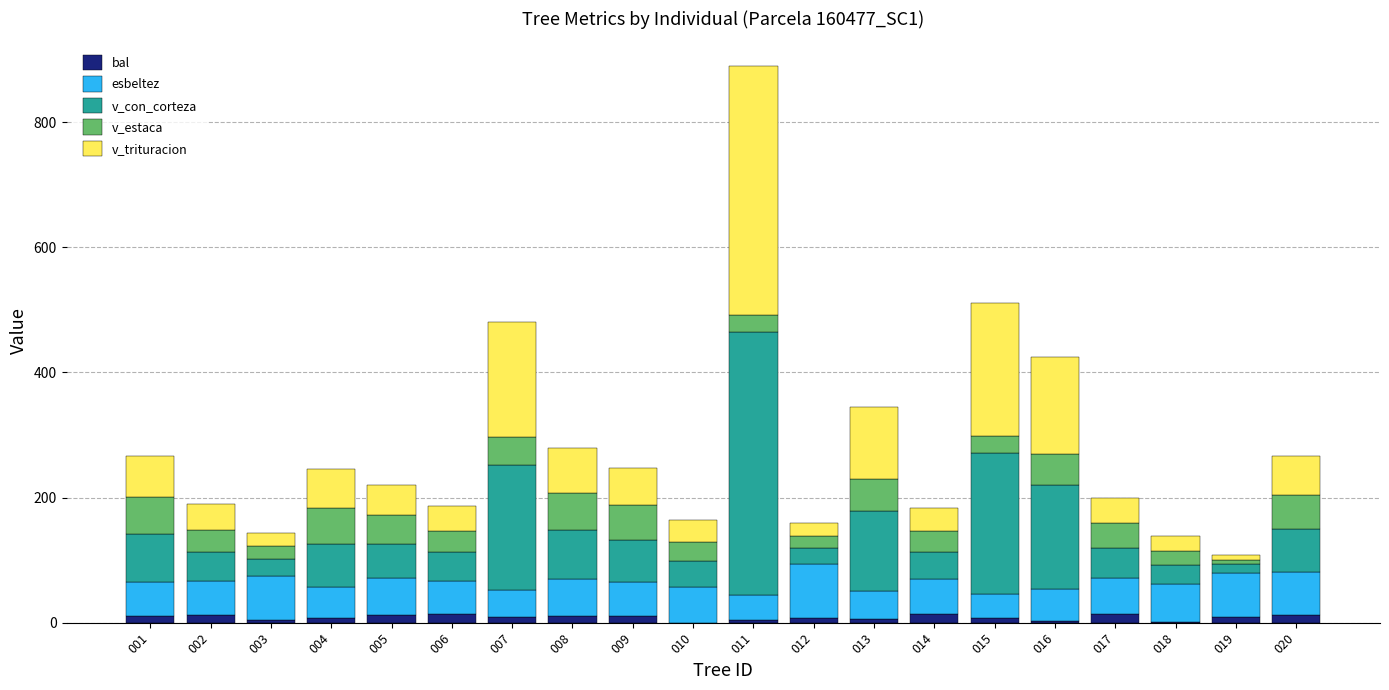

At which category is the sum across all series the highest?

011